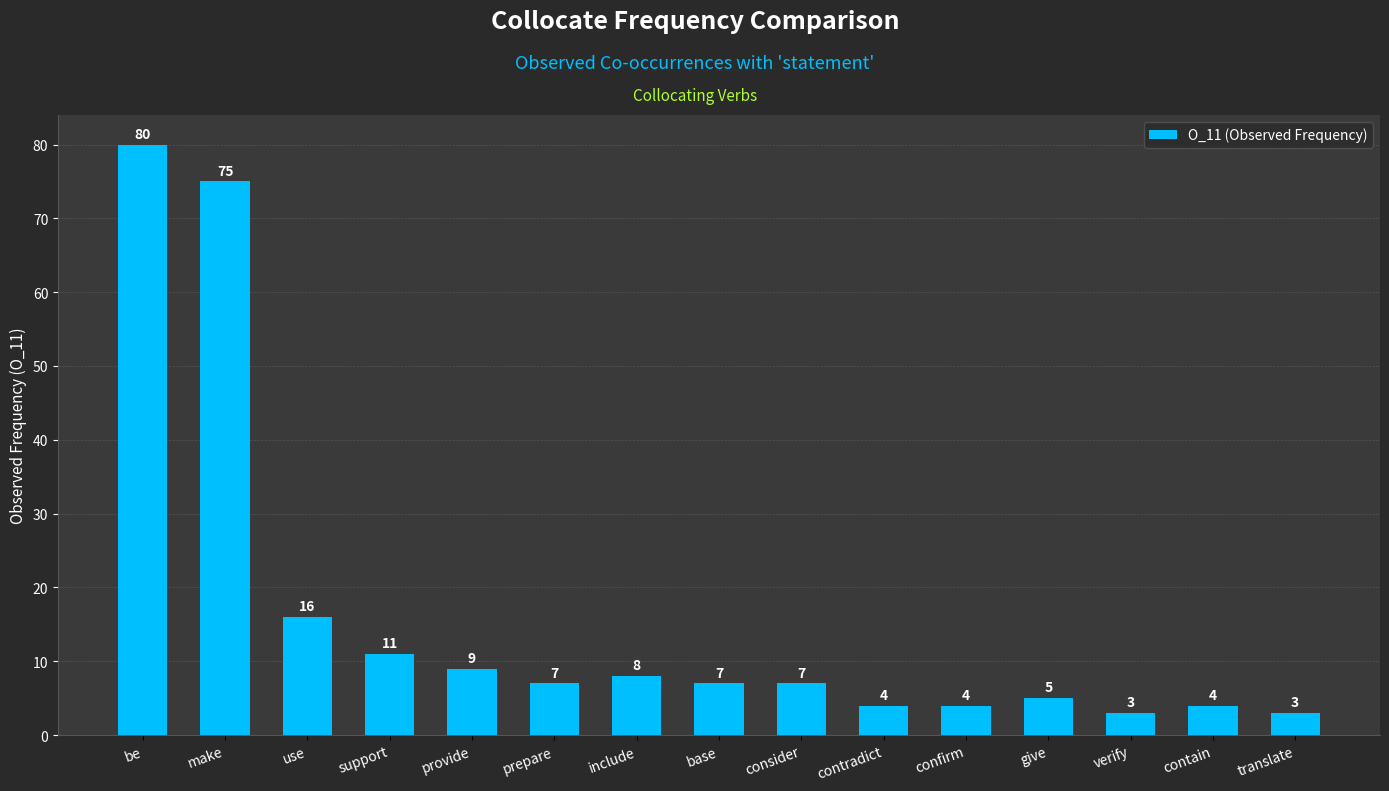

What is the difference between the values at be and provide?

71